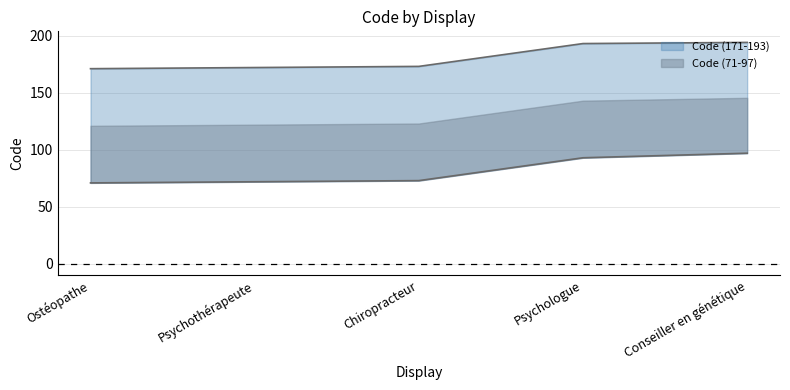

What is the total value across all series at Ostéopathe?

242